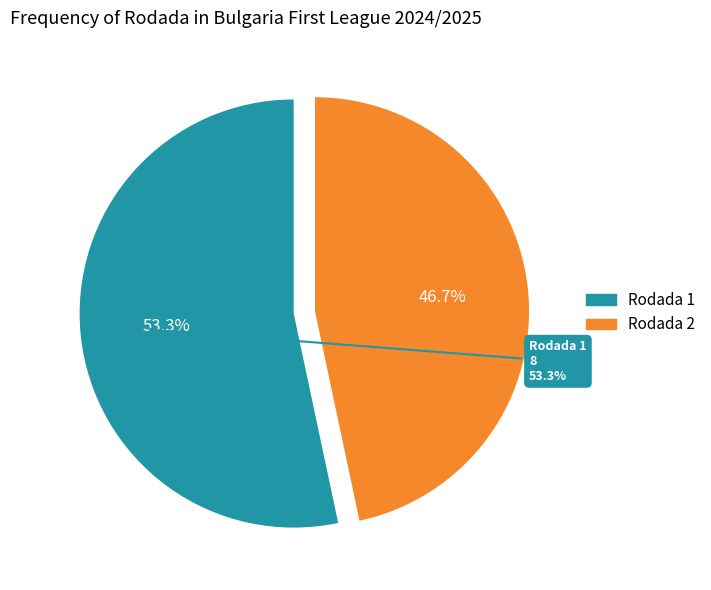

What percentage is the Rodada 1 slice, to the nearest percent?

53%